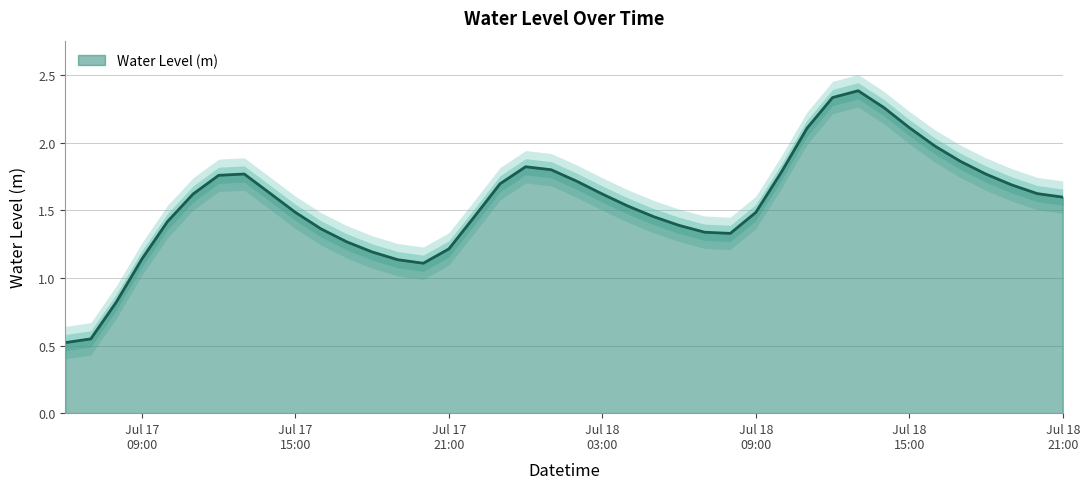

Reading right to left, transcribe all the data shown in this chart.

1.6	1.6	1.7	1.8	1.9	2.0	2.1	2.3	2.4	2.3	2.1	1.8	1.5	1.3	1.3	1.4	1.5	1.5	1.6	1.7	1.8	1.8	1.7	1.5	1.2	1.1	1.1	1.2	1.3	1.4	1.5	1.6	1.8	1.8	1.6	1.4	1.1	0.8	0.5	0.5